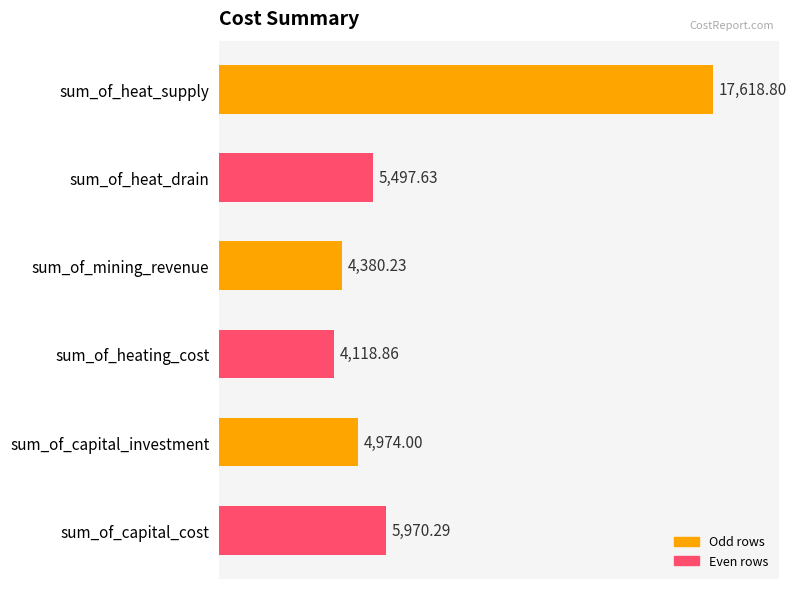

Rank the categories by value from highest to lowest.

sum_of_heat_supply, sum_of_capital_cost, sum_of_heat_drain, sum_of_capital_investment, sum_of_mining_revenue, sum_of_heating_cost